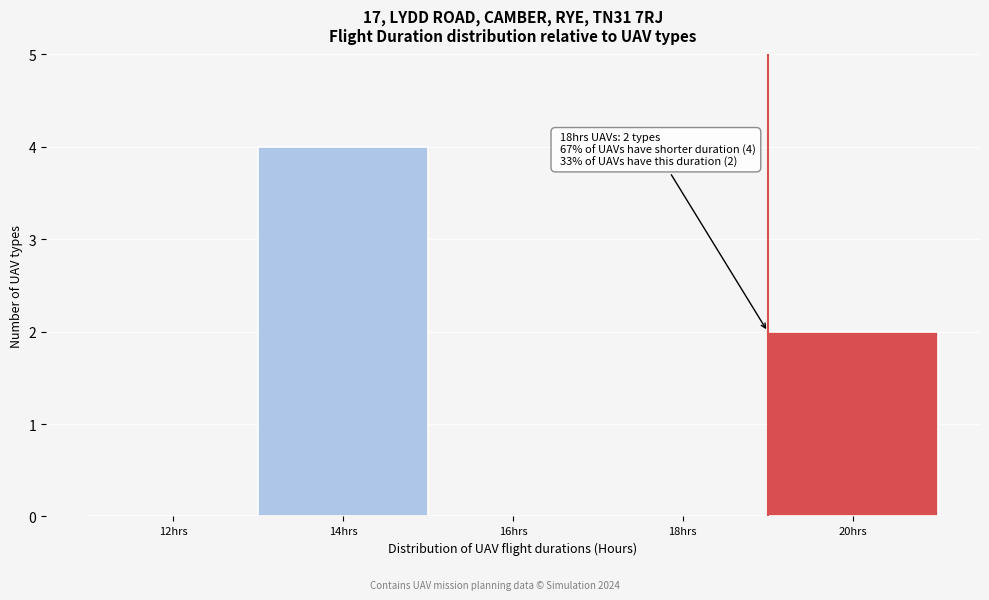

Reading left to right, what are all the values shown in this chart?

12hrs=0	14hrs=4	16hrs=0	18hrs=0	20hrs=2